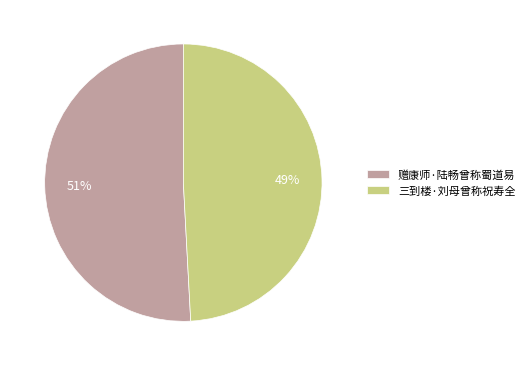

True or false: 赠康师·陆畅曾称蜀道易 accounts for 51% of the total.

True